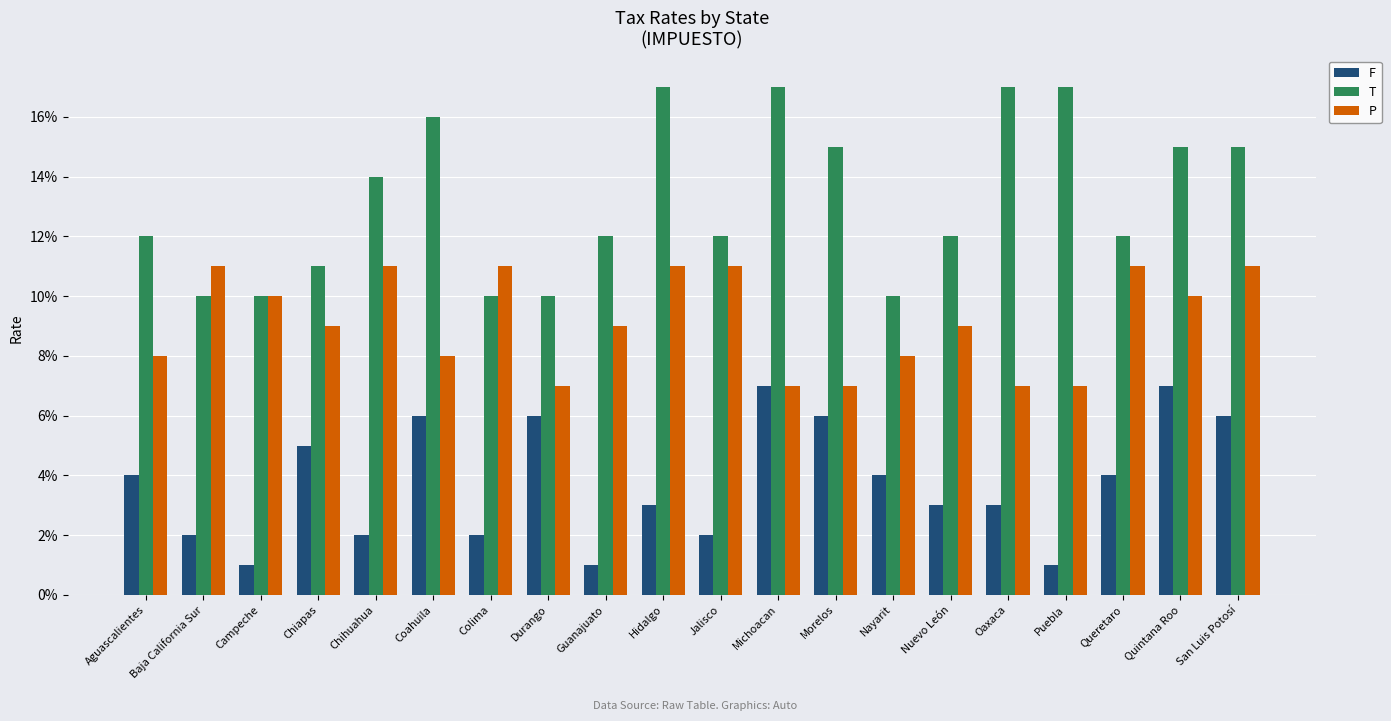

What is the value of the P bar at the 4th from the left?

0.1